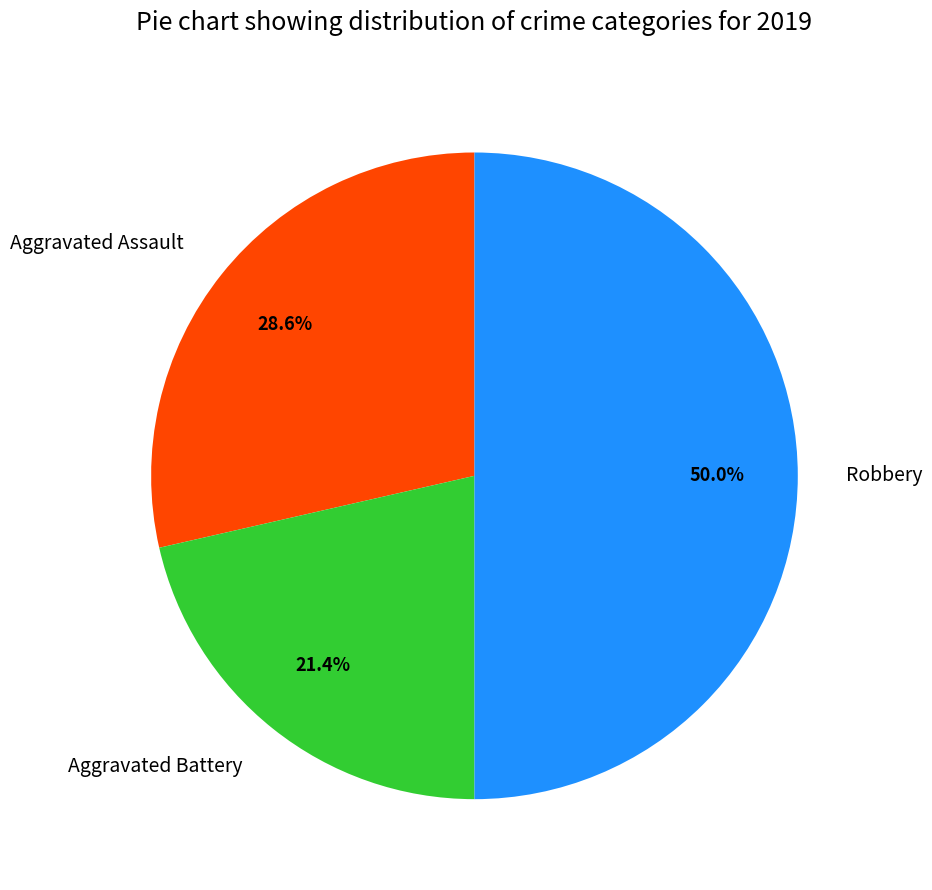

Which slice is the largest?

Robbery